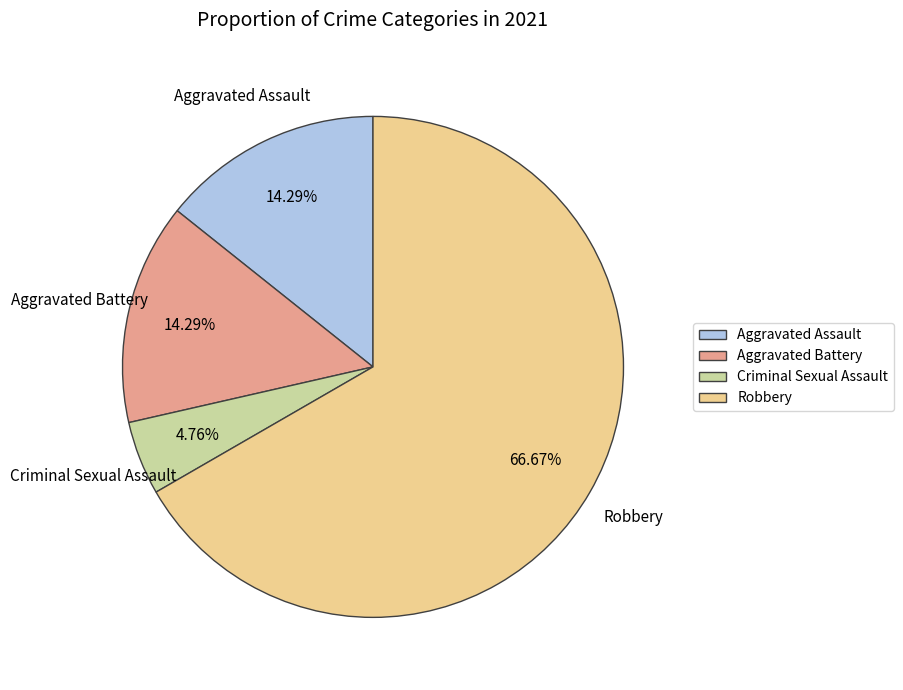

Count the number of slices in the pie.

4